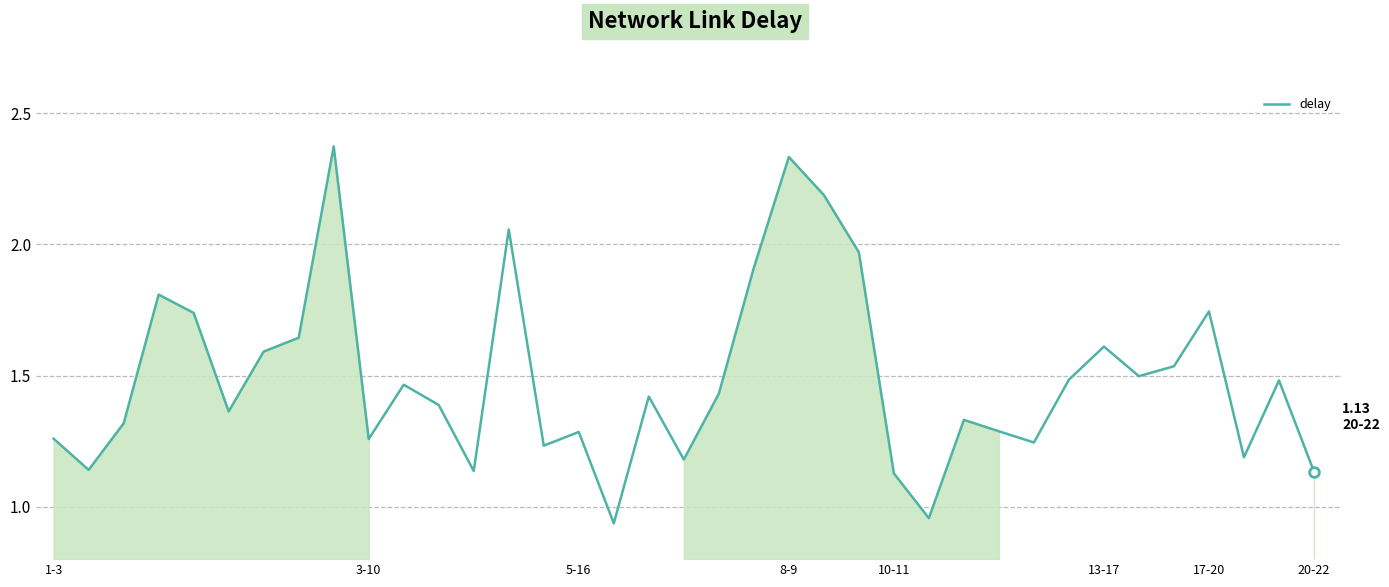

What is the greatest value displayed?

2.4